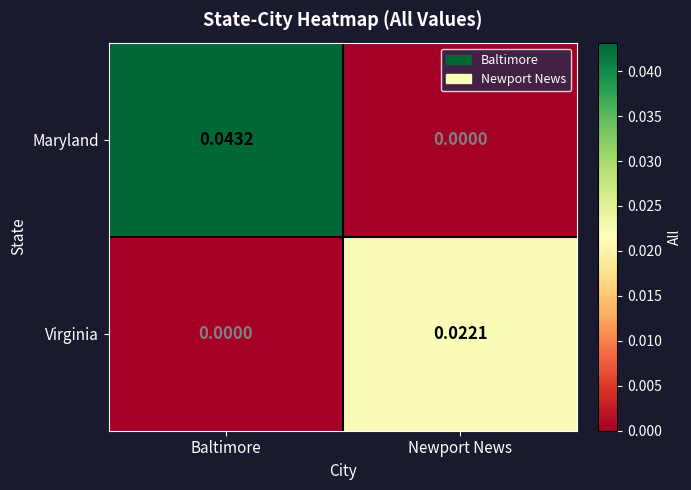

At which label does Maryland reach its minimum?

Newport News